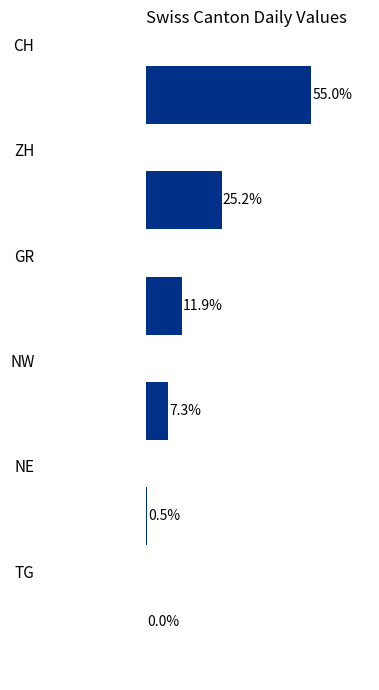

How many values are below 11?

3